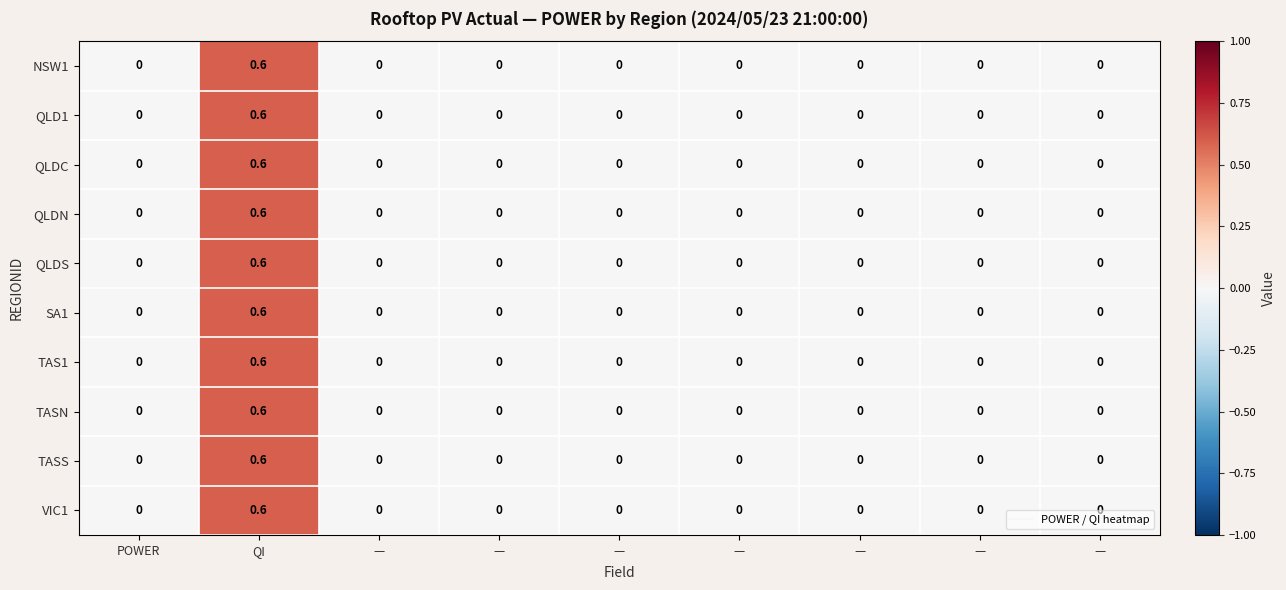

How many distinct data groups are displayed?

10